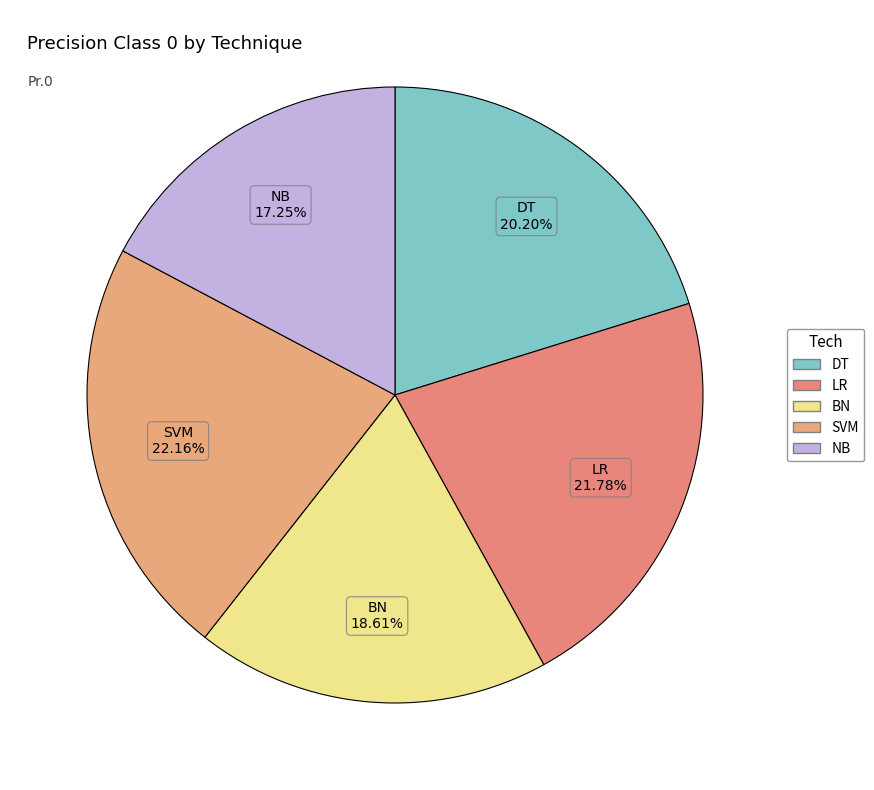

How many segments does this pie chart have?

5